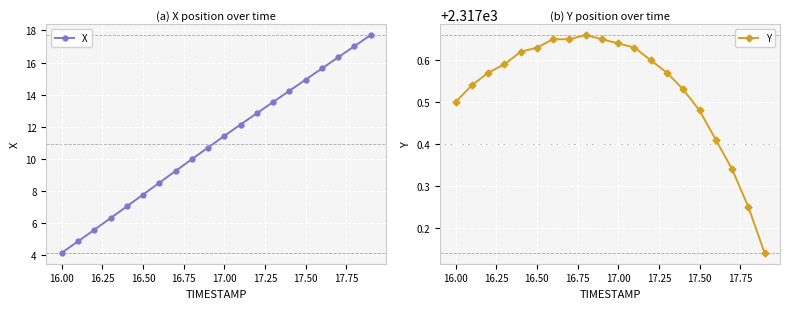

What are all the series names shown in the legend?

X, Y